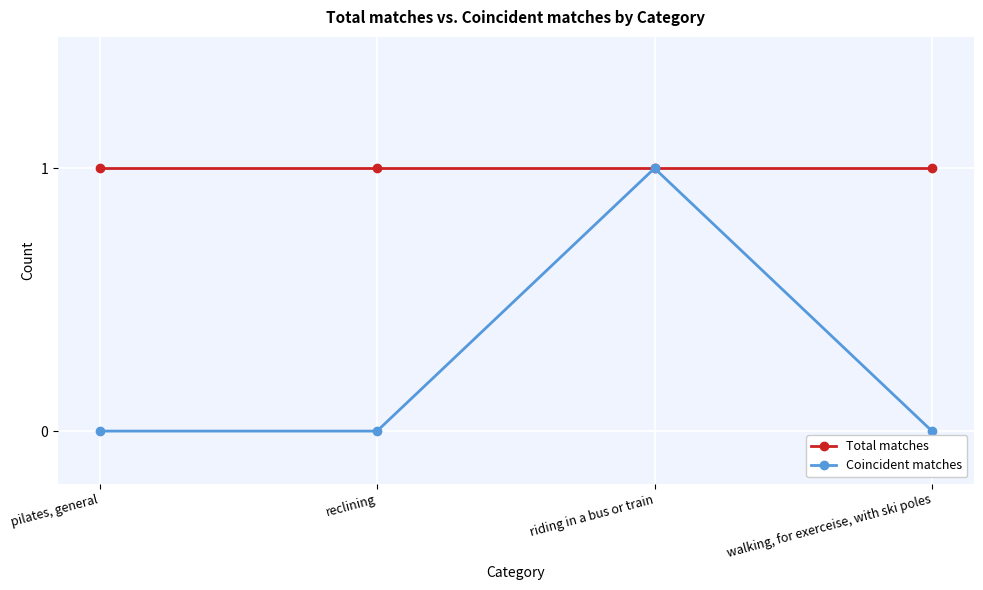

Rank the series by their average value, from highest to lowest.

Total matches, Coincident matches